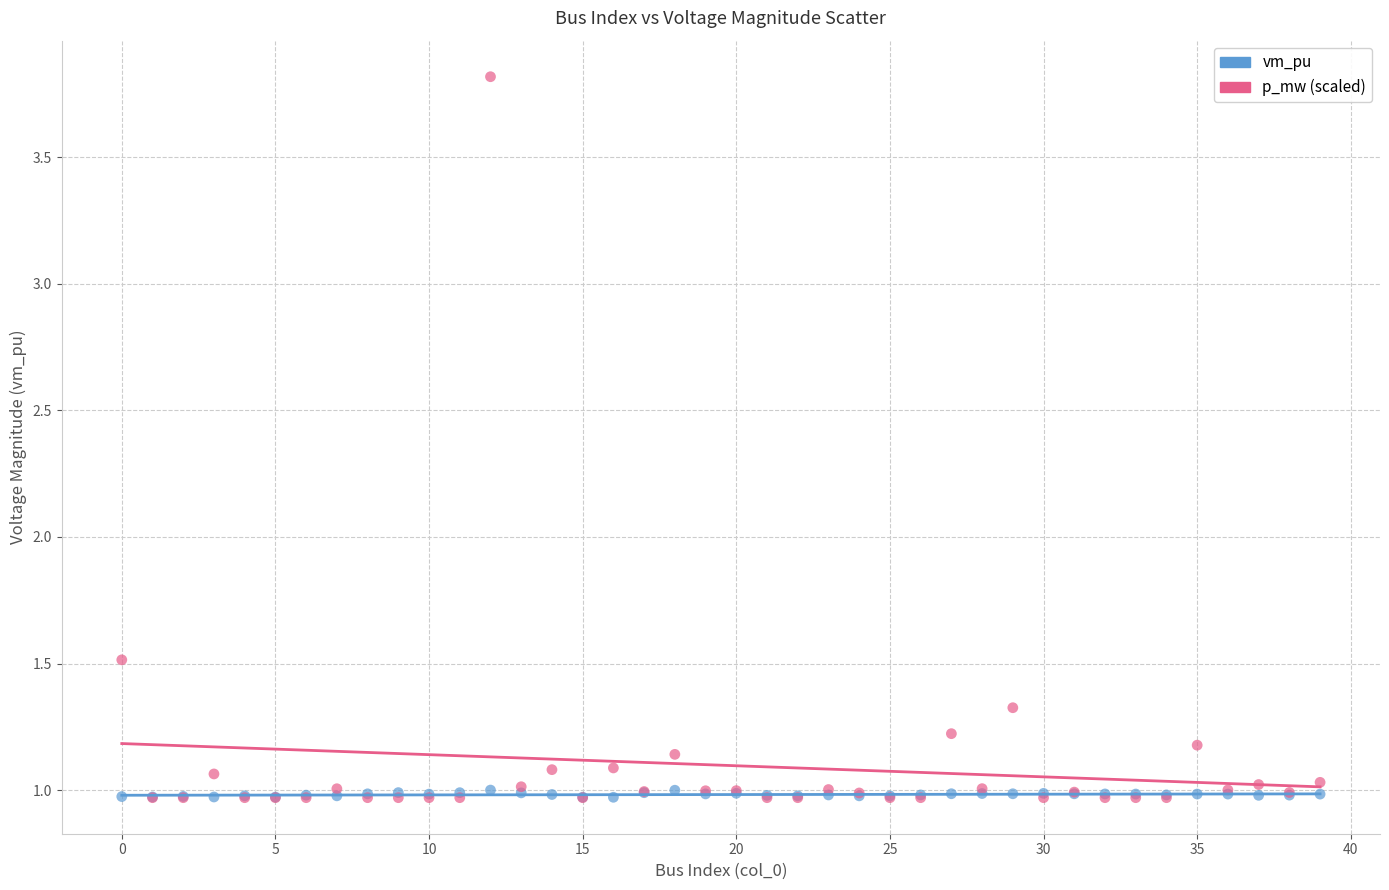

In the p_mw (scaled) series, what Y value is closest to 2?

1.5